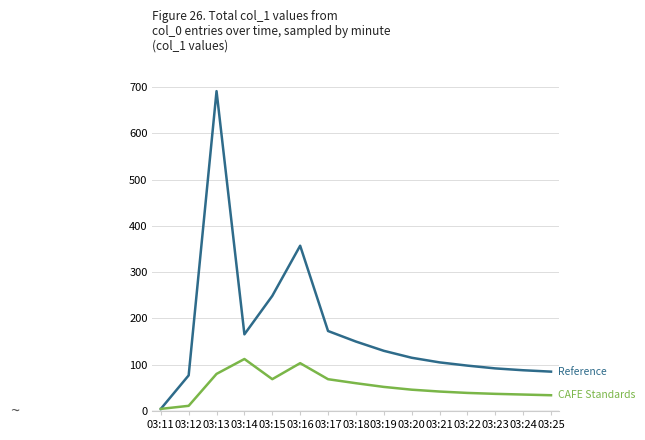

What is the maximum value shown in the chart?

691.1